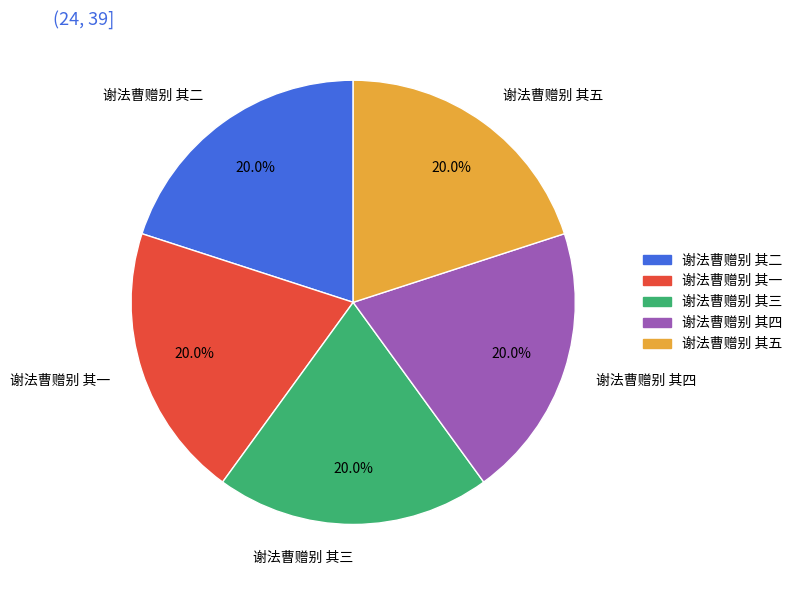

What portion of the pie excludes 谢法曹赠别 其三?

80.0%